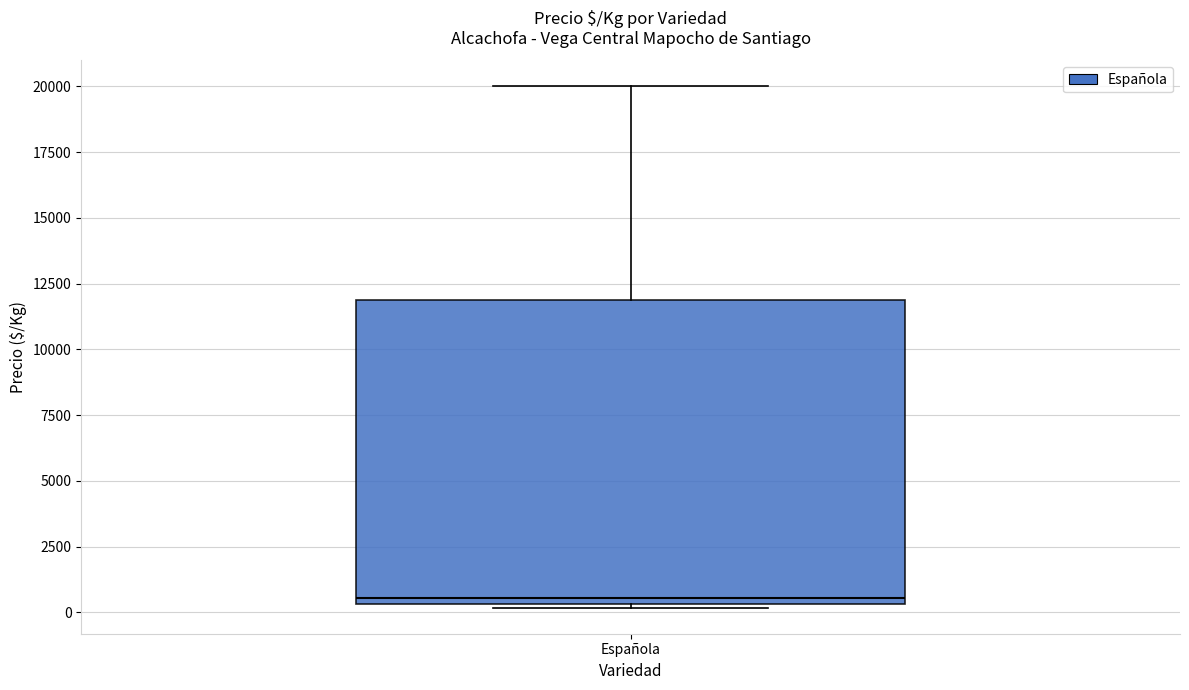

Transcribe this box plot: give where the median line is, the range the box spans, and where the two whiskers end, as read against the y-axis. The values are not printed on the chart, so give them approximately, as read against the axis.

median 500 (just above the box's lower edge), box 500 to 12000, whiskers 0 to 20000